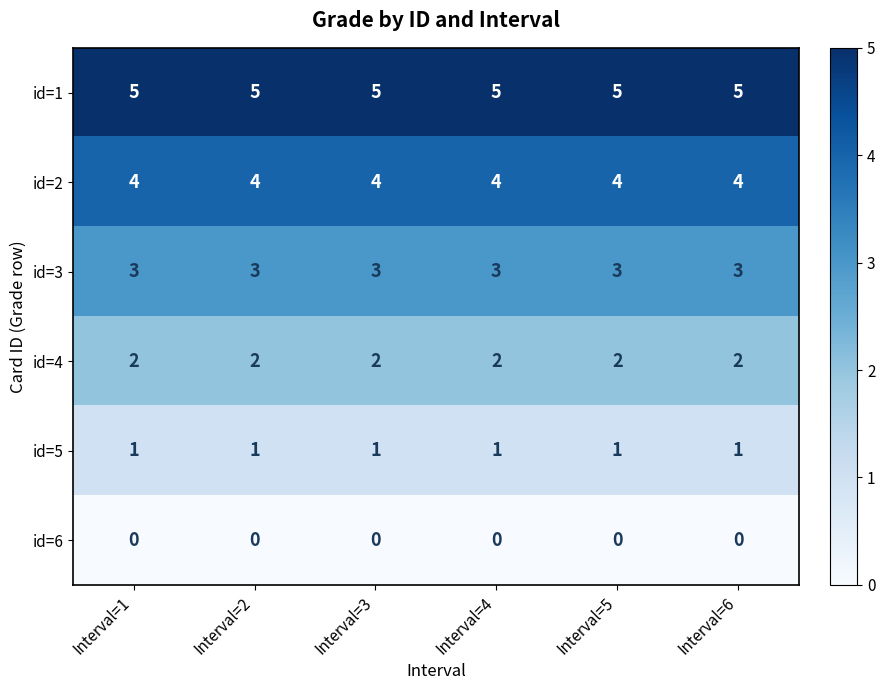

What is the spread (max minus min) of values at Interval=2?

5